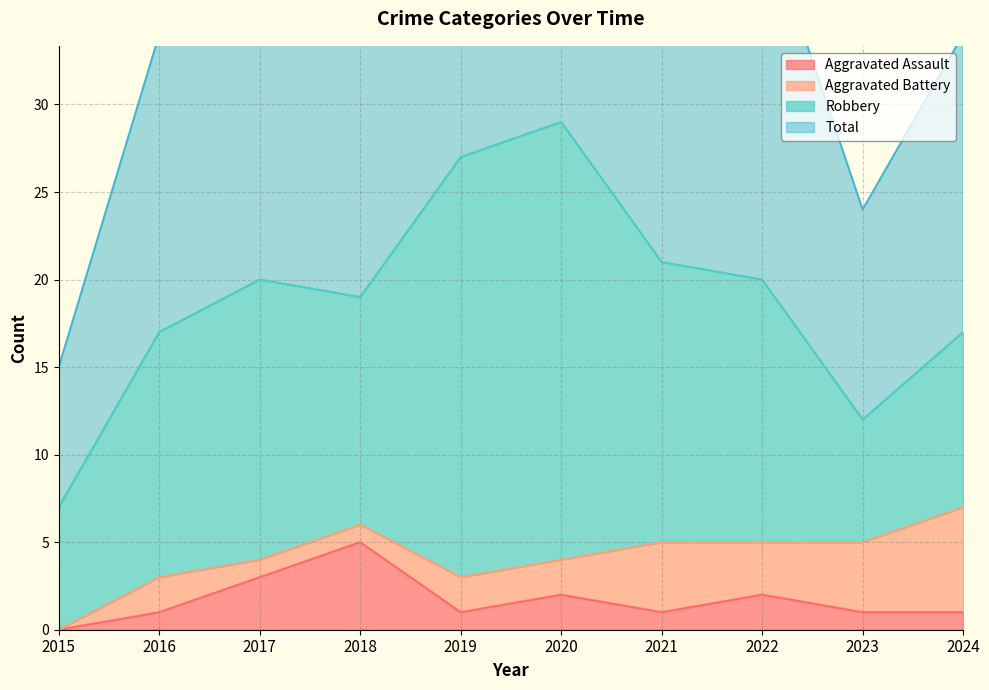

What is the highest value of the Aggravated Assault series?

5